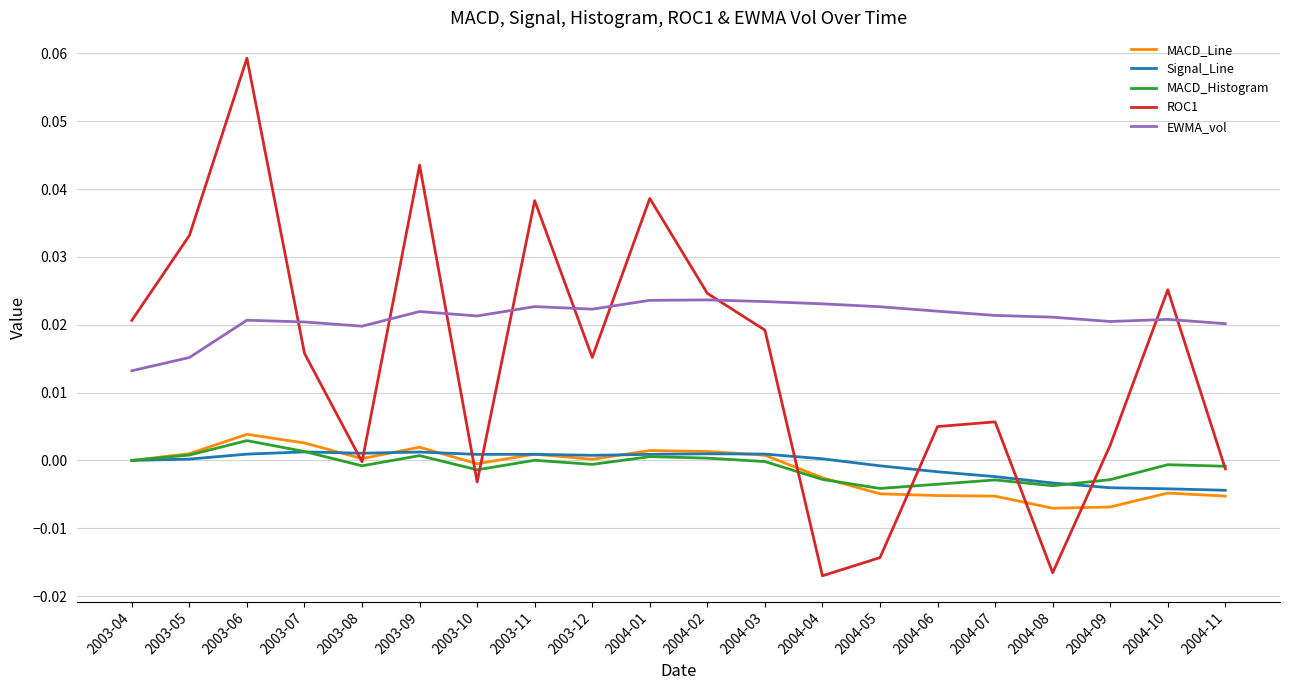

Which label corresponds to the largest value in the chart?

2003-06